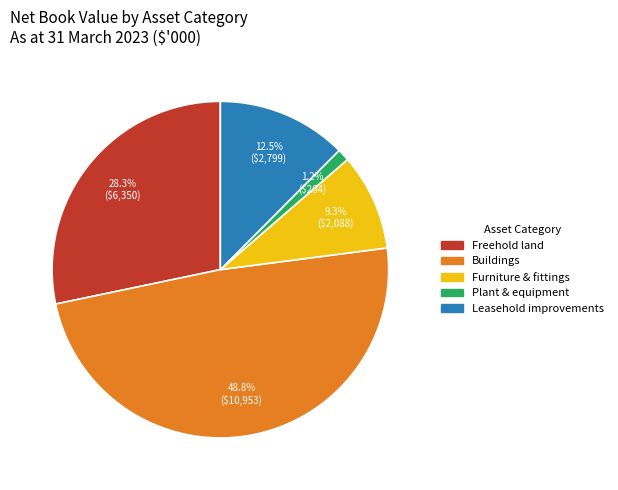

To the nearest percent, what is the average slice percentage?

20%